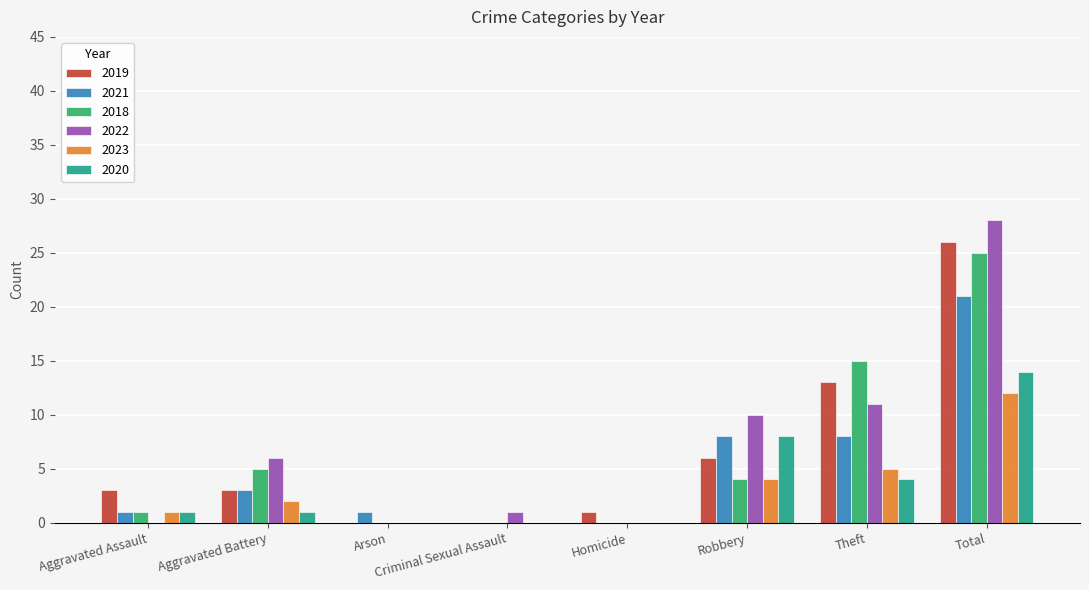

At which category is the sum across all series the highest?

Total